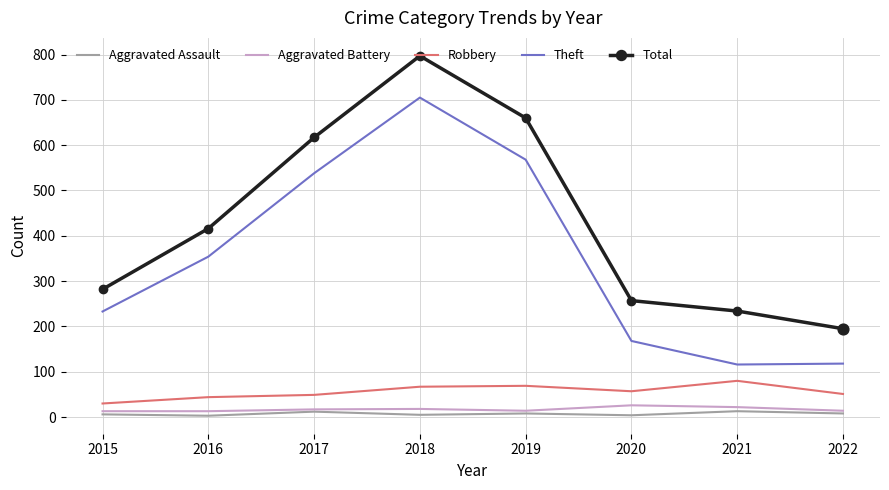

What is the total value across all series at 2015?

564